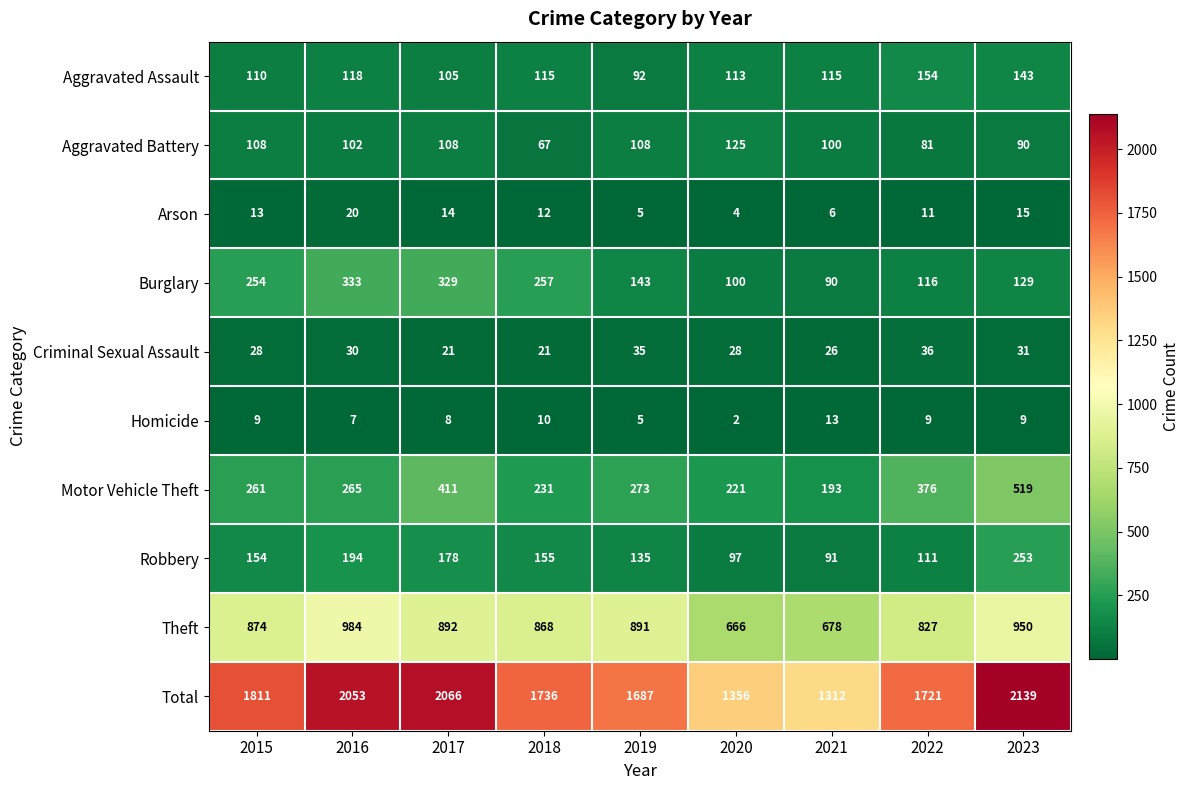

What is the sum of the Homicide values at 2023 and 2017?

17